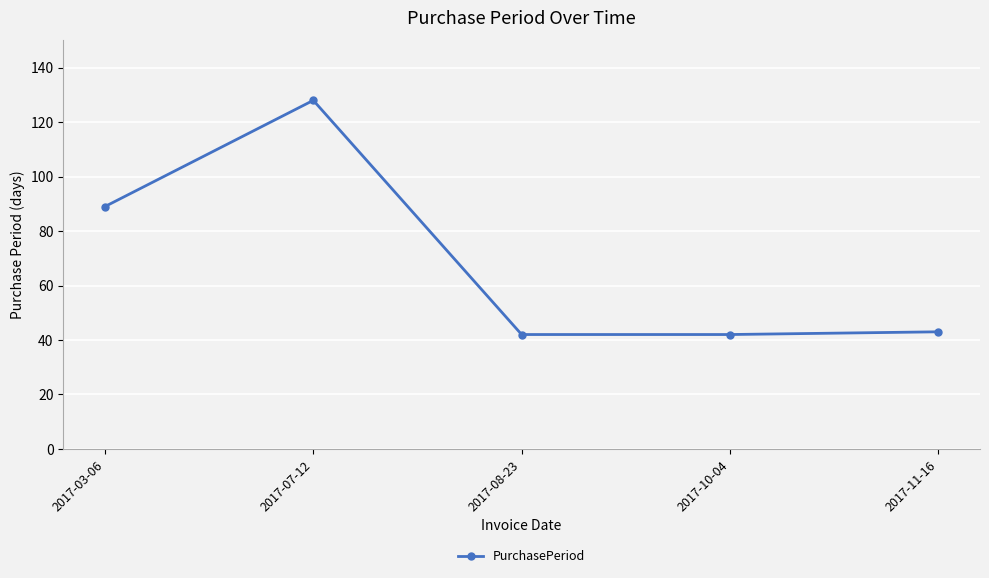

What is the smallest value displayed?

42